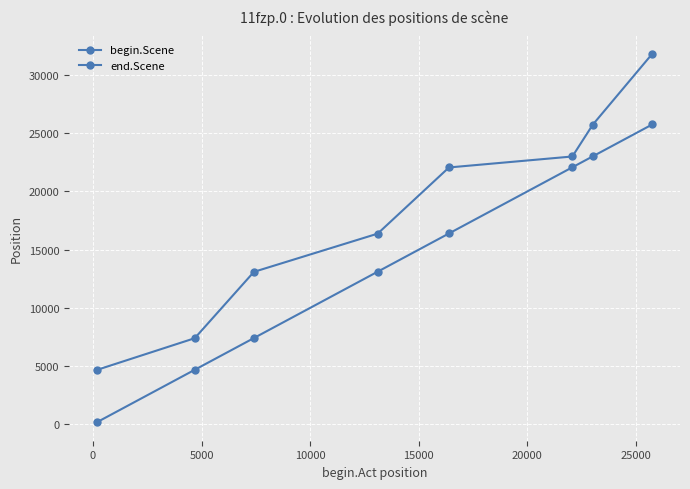

What is the difference between the maximum and minimum values in the begin.Scene series?

25578